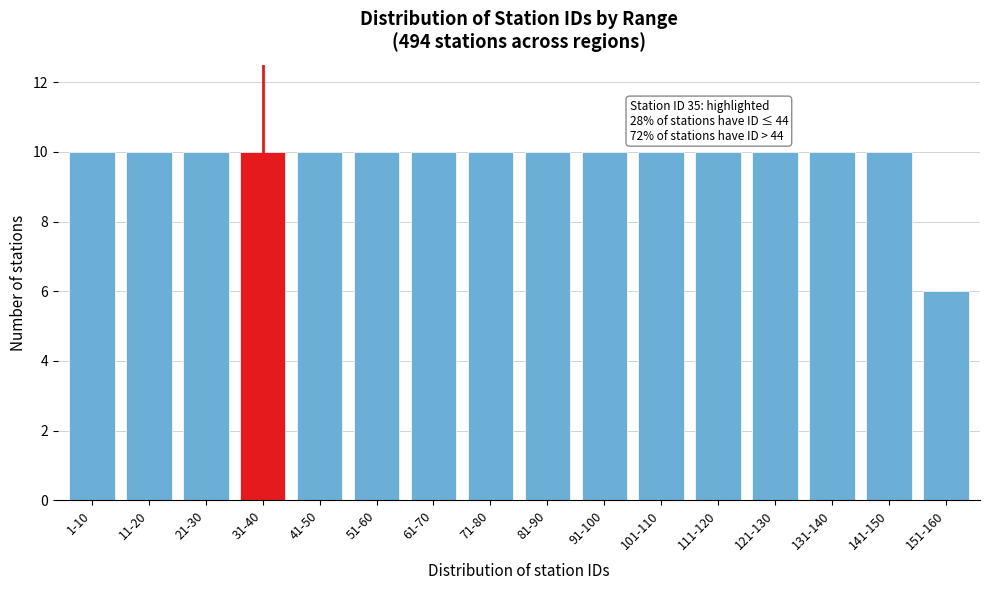

Reading left to right, extract all data points from this chart.

10	10	10	10	10	10	10	10	10	10	10	10	10	10	10	6